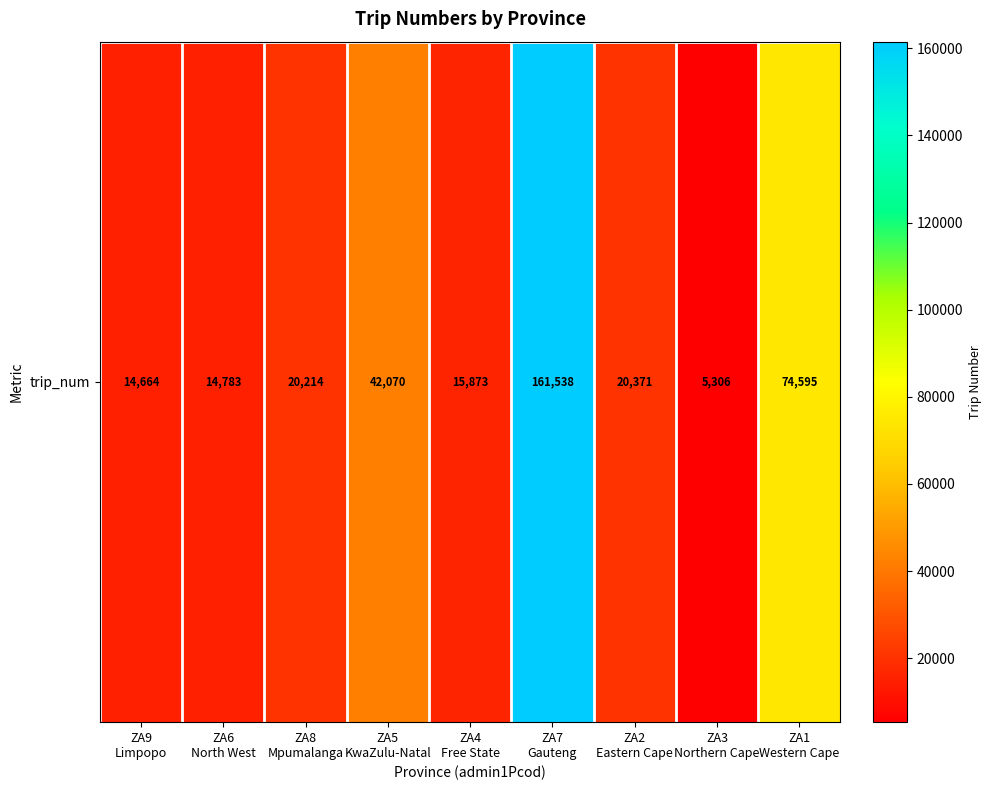

Reading right to left, extract all data points from this chart.

74595	5306	20371	161538	15873	42070	20214	14783	14664